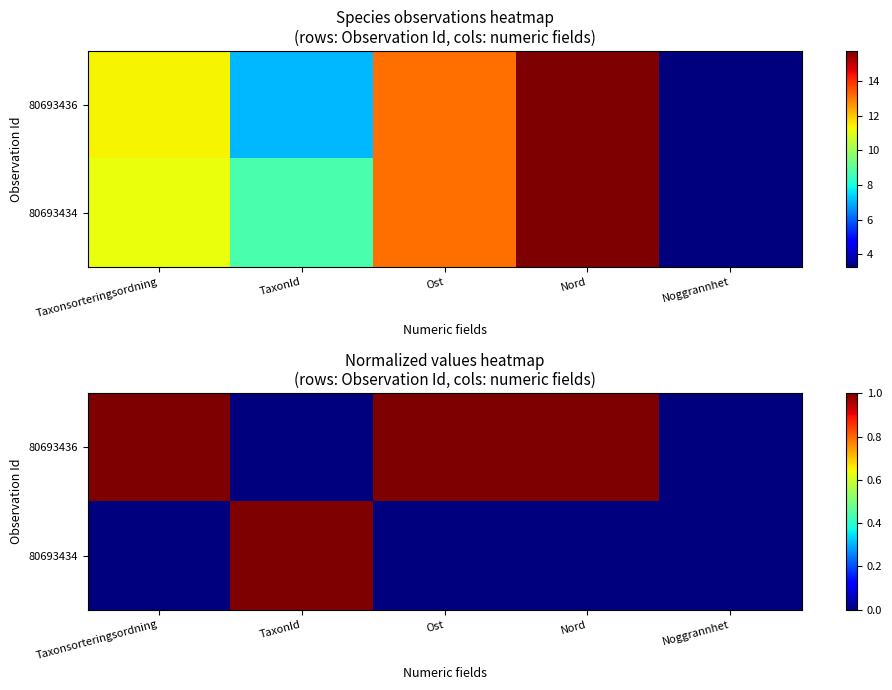

List the labels in order of 80693434 value, smallest first.

Taxonsorteringsordning, Ost, Nord, Noggrannhet, TaxonId